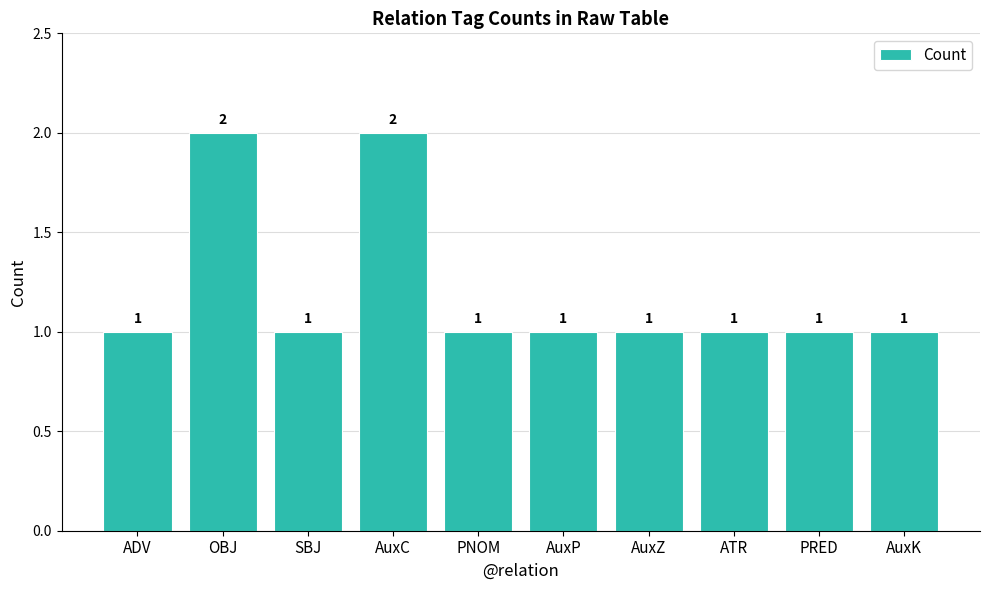

What is the greatest value displayed?

2